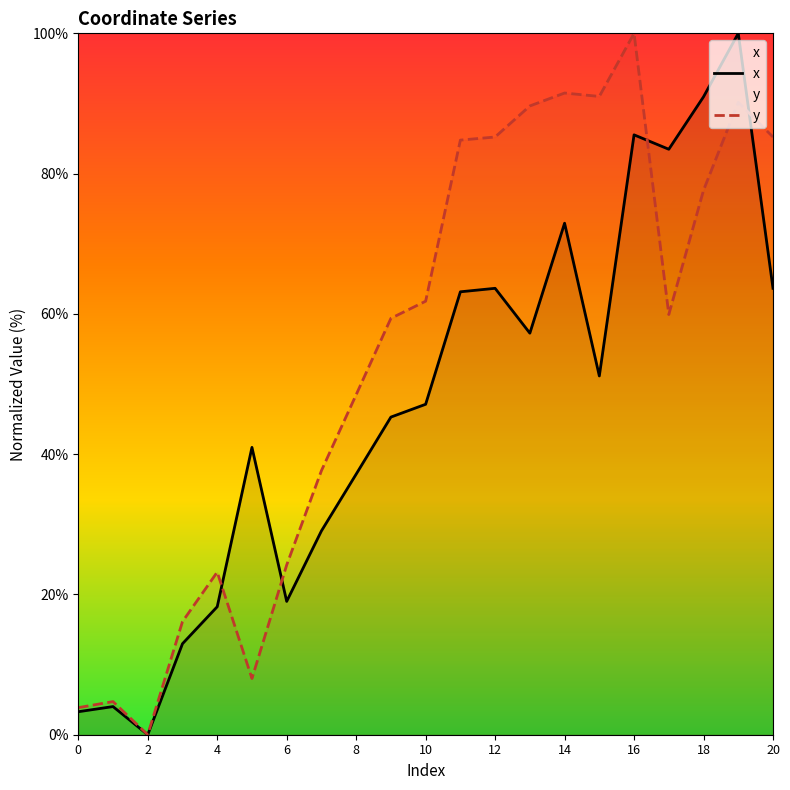

True or false: x has a value of 102.6 at 20.

False